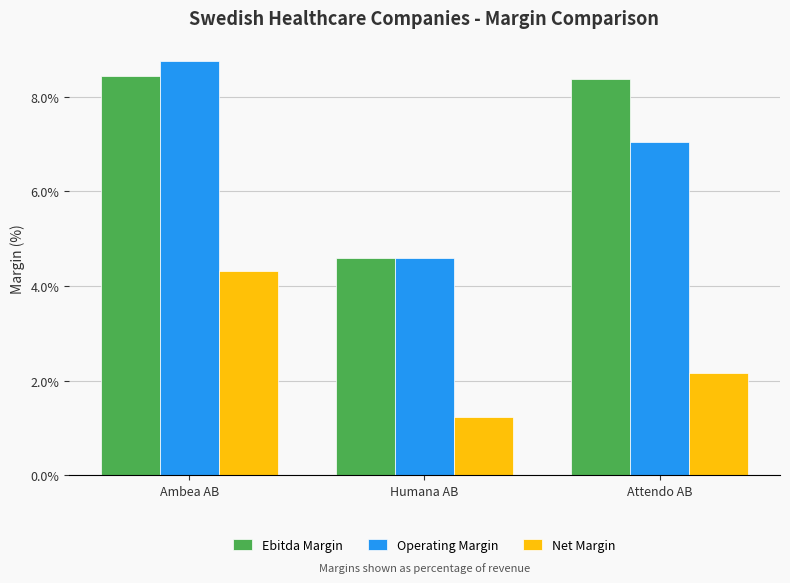

Which series has the largest total across all categories?

Ebitda Margin